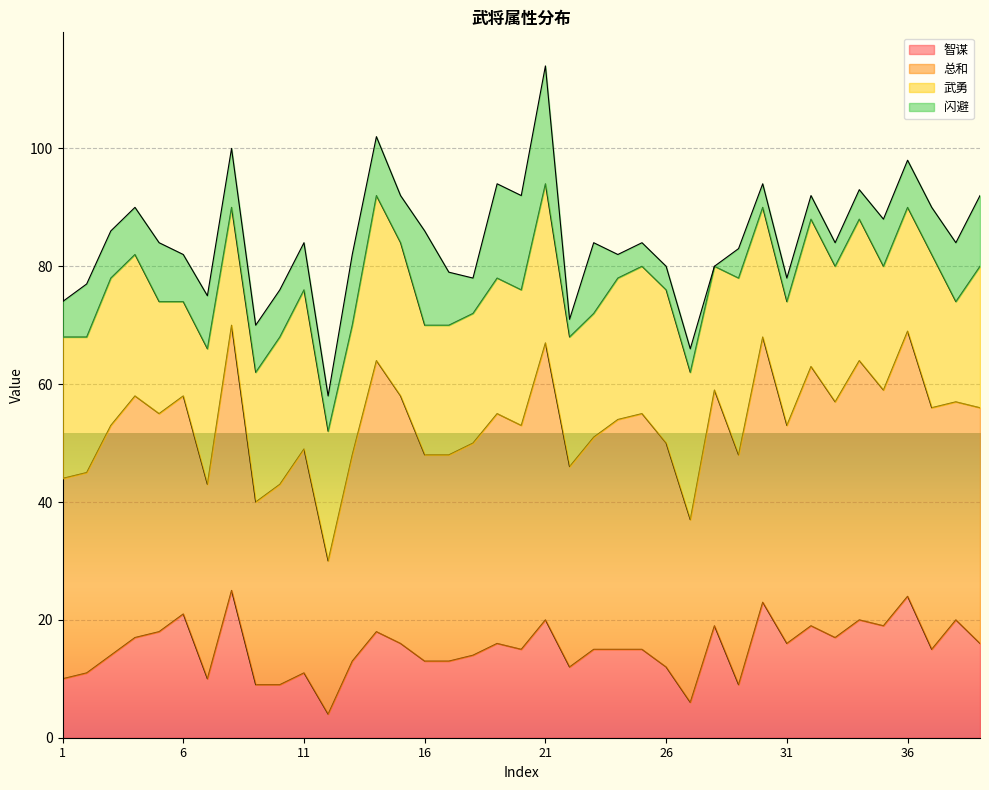

At which label does 智谋 reach its peak?

8